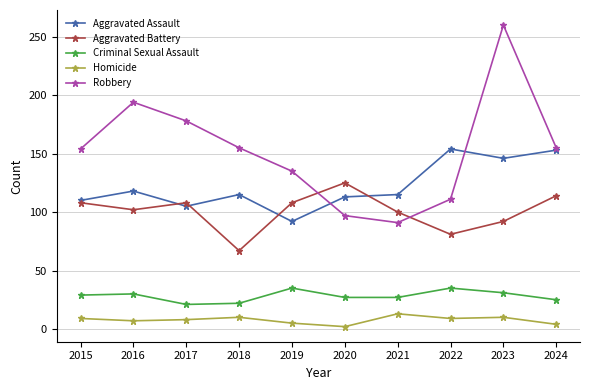

What is the difference between the maximum and second lowest values in the Criminal Sexual Assault series?

13